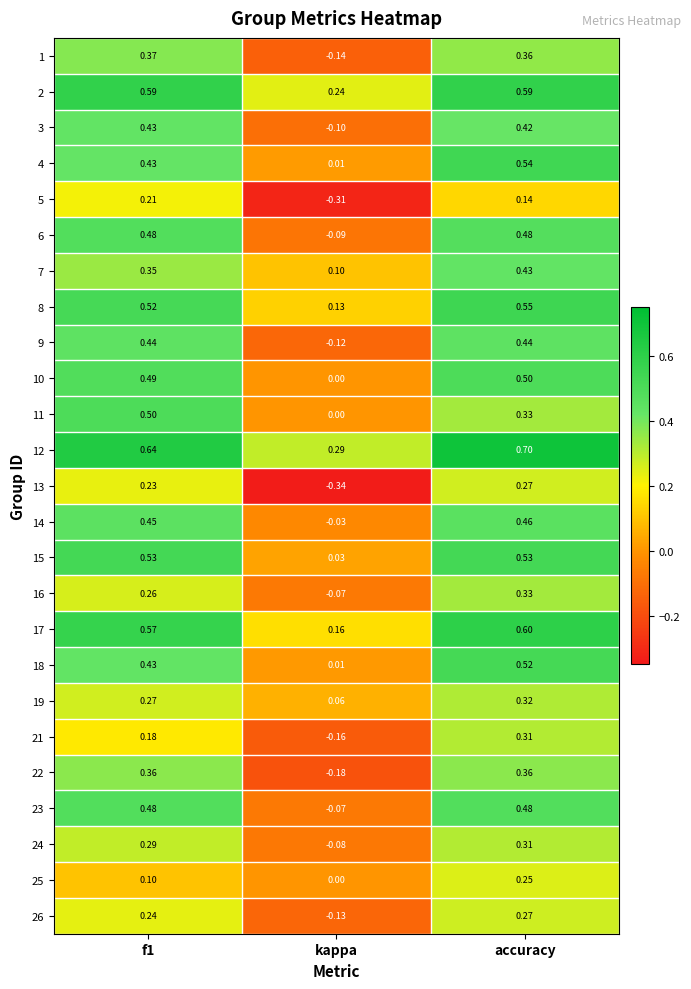

Which series has the largest range (max minus min)?

13